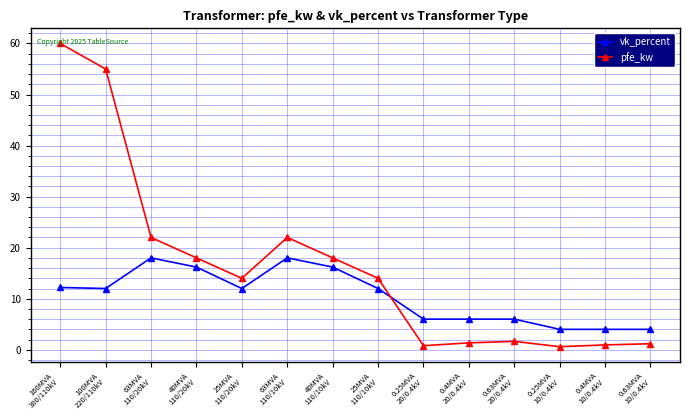

Which category has the highest value across all series?

160MVA
380/110kV